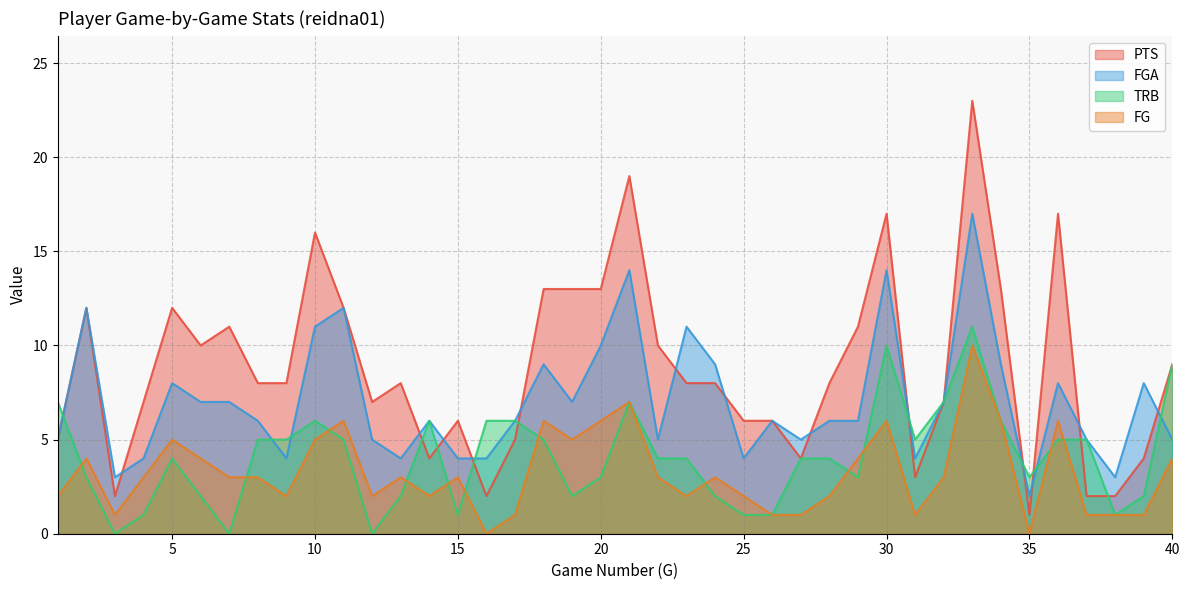

List the labels in order of TRB value, largest first.

33, 30, 40, 1, 21, 32, 10, 14, 16, 17, 34, 8, 9, 11, 18, 31, 36, 37, 5, 22, 23, 27, 28, 2, 20, 29, 35, 6, 13, 19, 24, 39, 4, 15, 25, 26, 38, 3, 7, 12